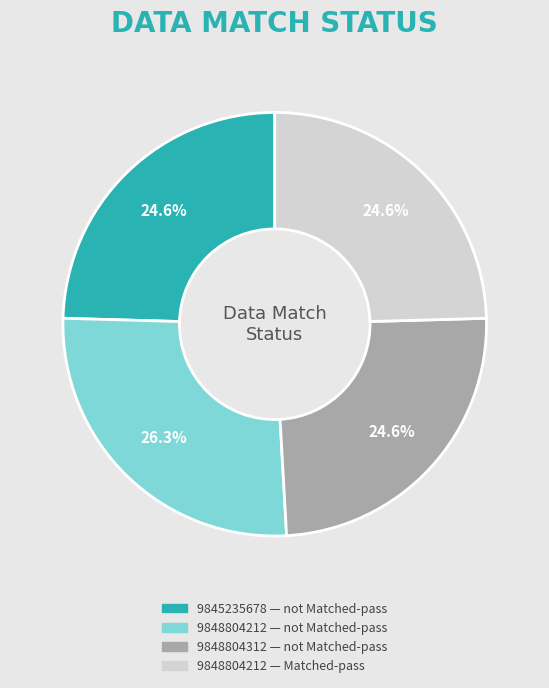

Is there a majority slice in this chart?

No